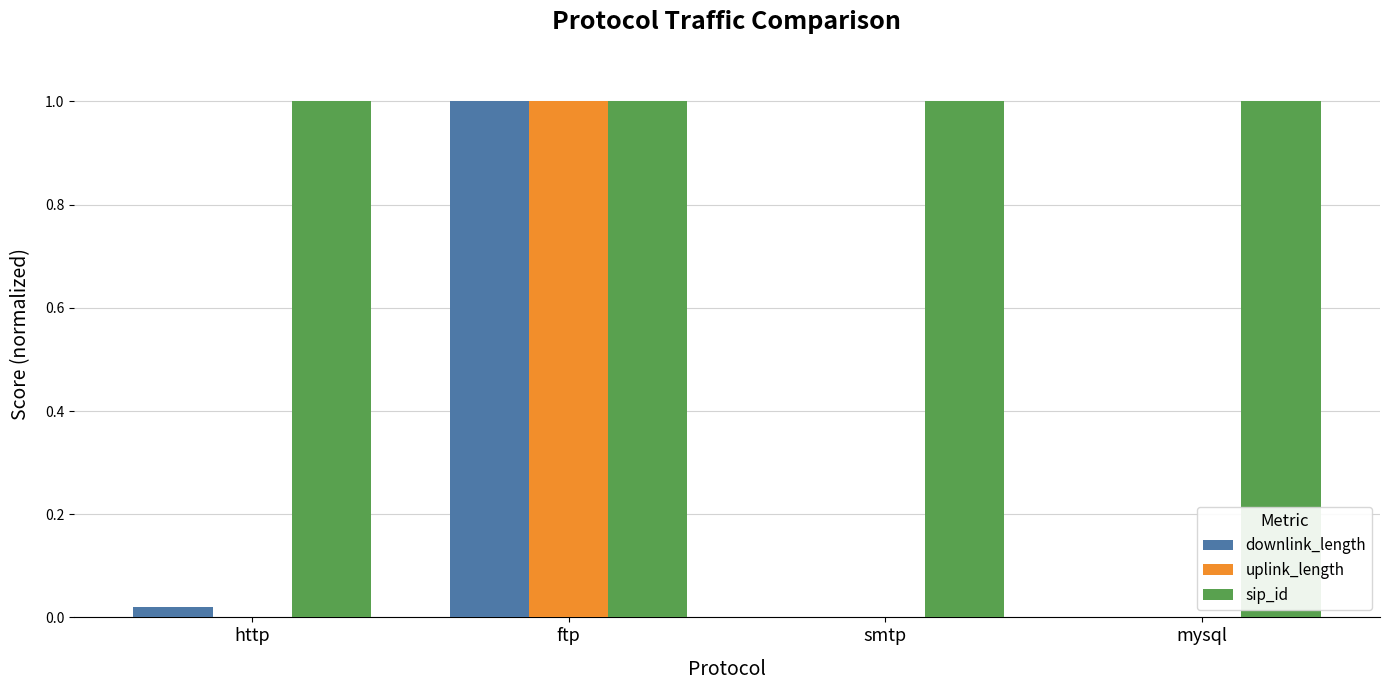

Is the value of uplink_length at mysql greater than the value of sip_id at ftp?

No